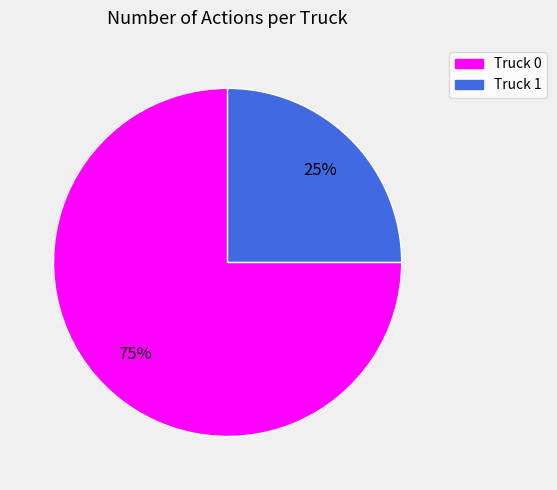

How many slices are in this pie chart?

2